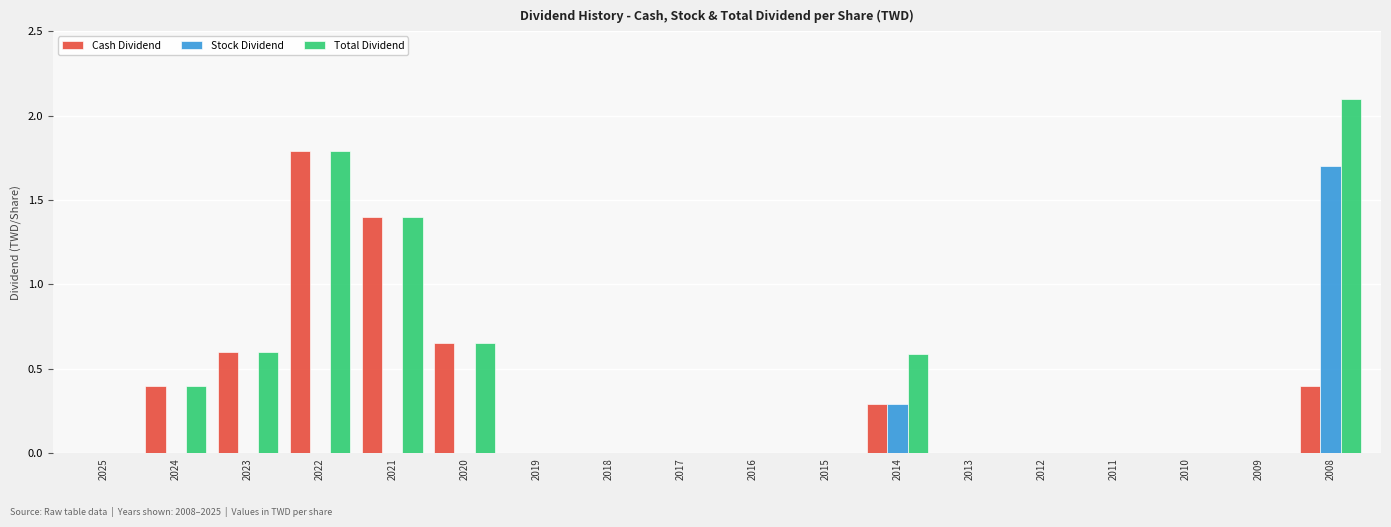

Is it true that Total Dividend equals 0.0 at 2019?

True